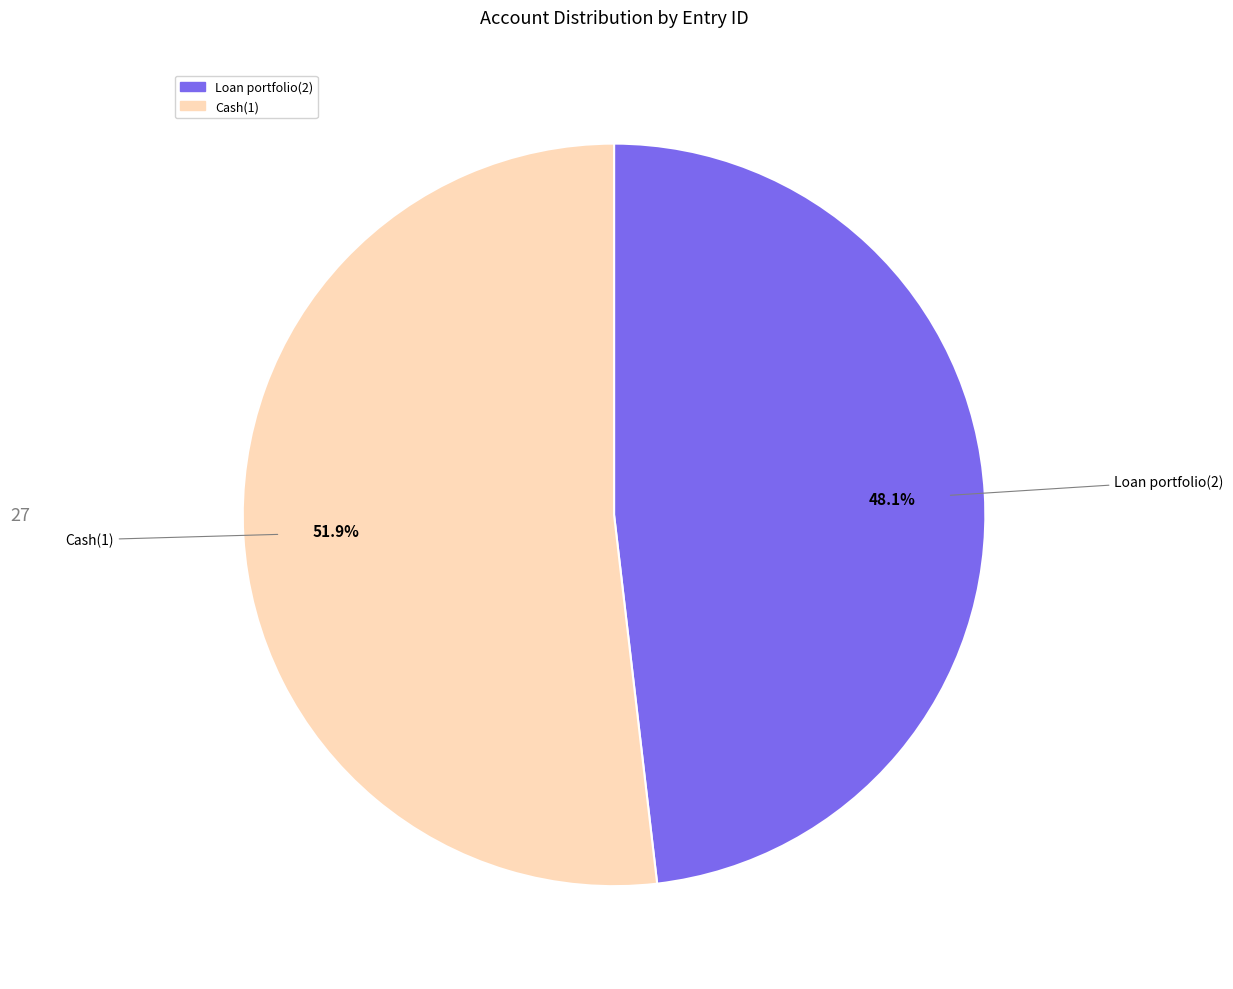

True or false: Loan portfolio(2) accounts for 37% of the total.

False